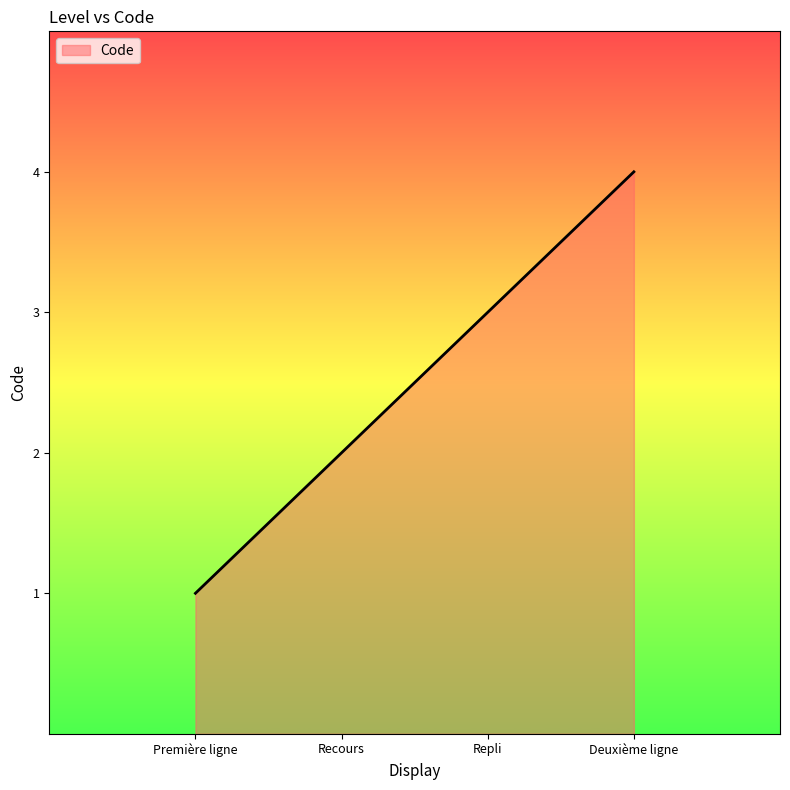

Is it true that the value at Deuxième ligne is 4?

True